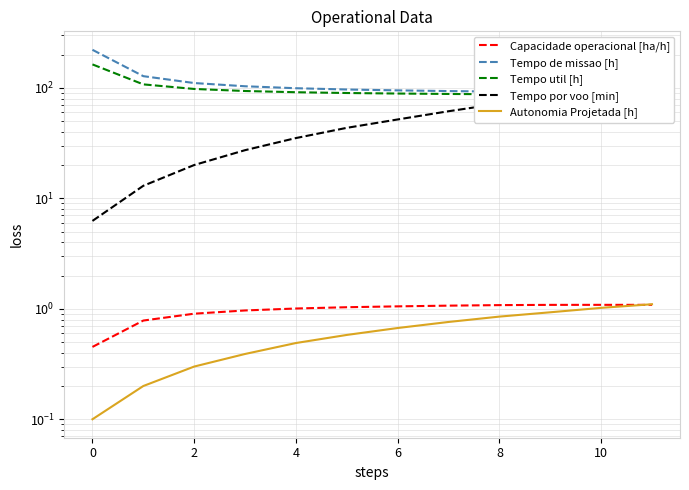

Is the value of Capacidade operacional [ha/h] at 6 greater than the value of Tempo por voo [min] at 8?

No